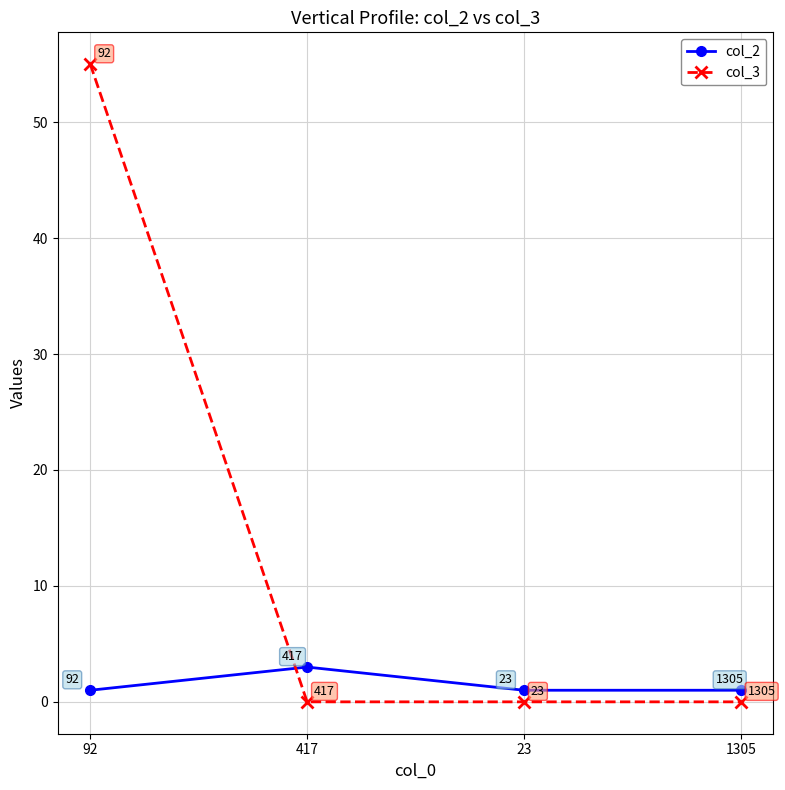

Reading left to right, list all the values displayed in this chart.

col_2: 92=1	417=3	23=1	1305=1
col_3: 92=55	417=0	23=0	1305=0